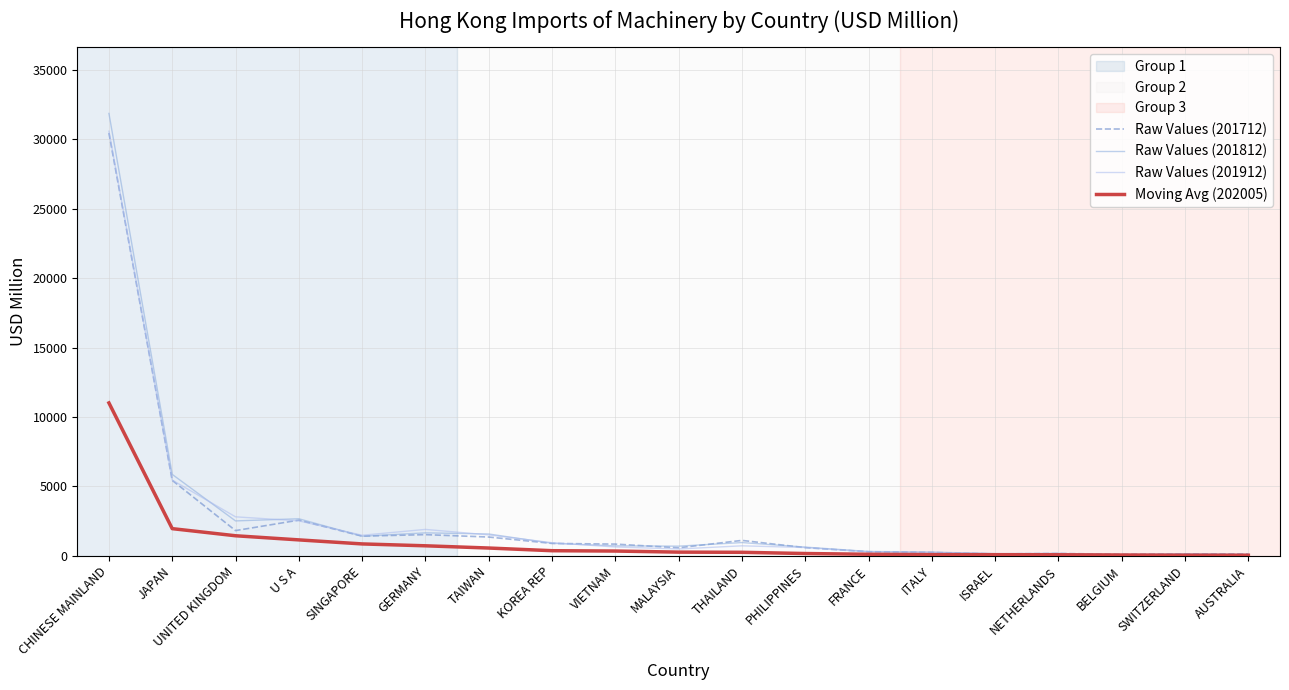

Between GERMANY and ISRAEL, which series saw the biggest shift?

Raw Values (201912)